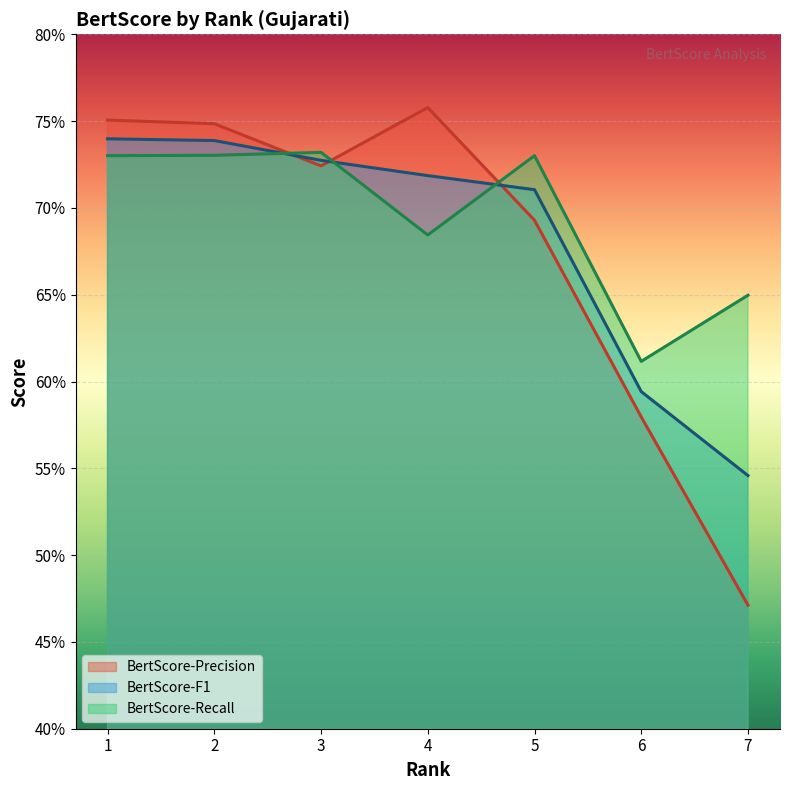

List the labels in order of BertScore-Precision value, smallest first.

7, 6, 5, 3, 2, 1, 4